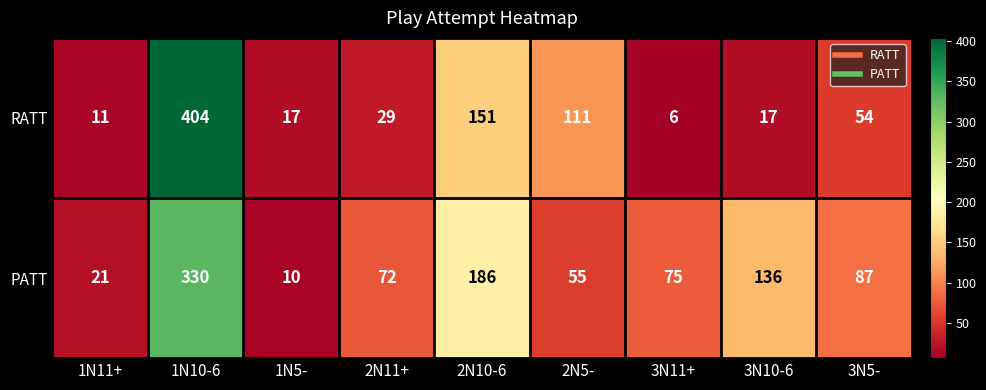

At how many categories does at least one series exceed 31?

7